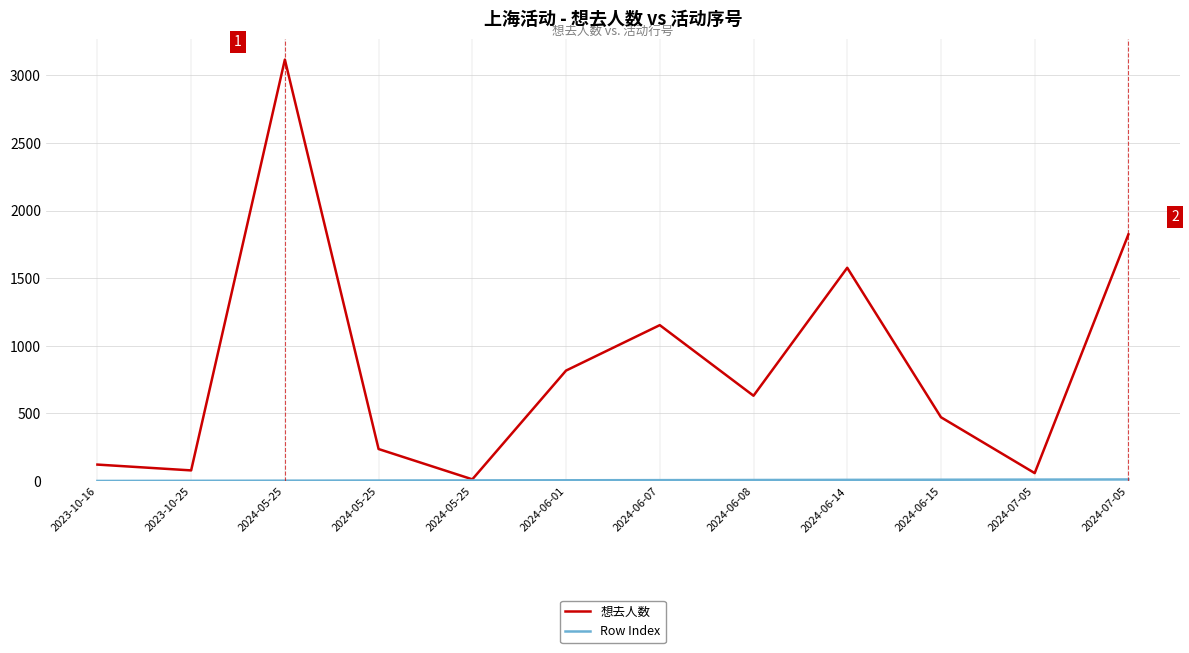

At which label does Row Index reach its minimum?

2023-10-16